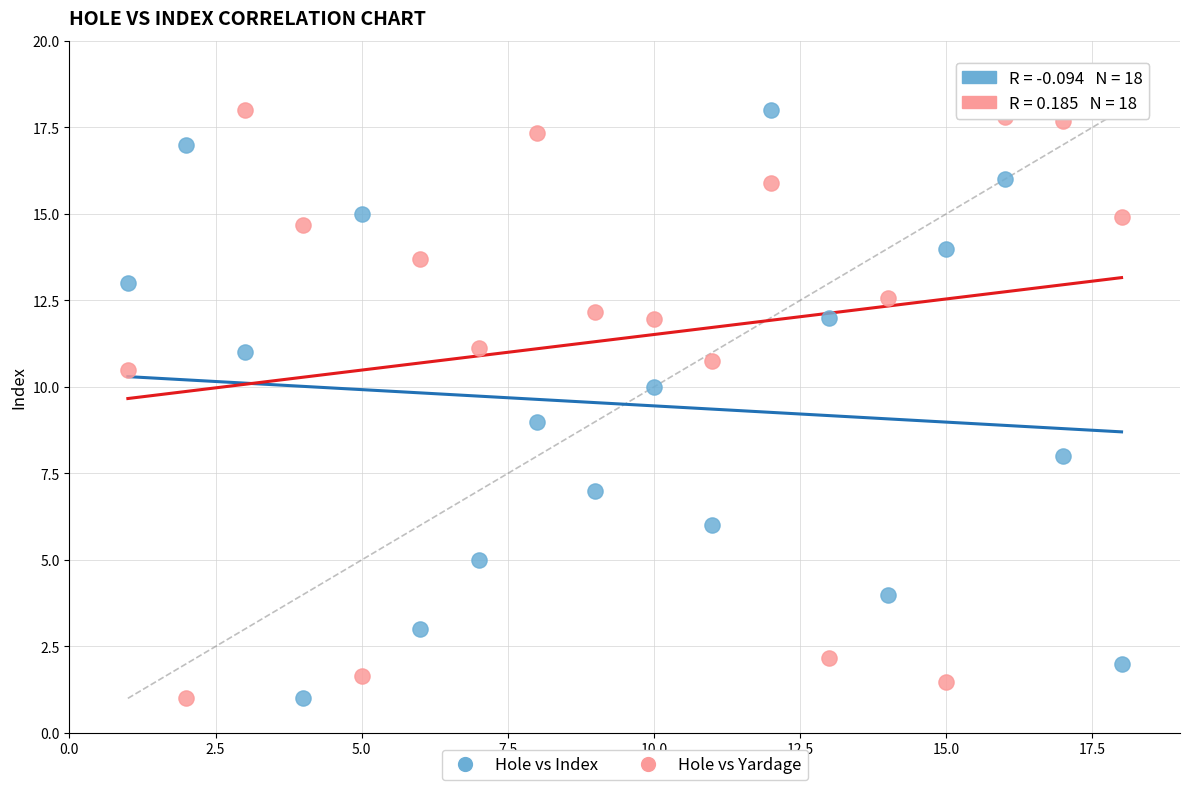

Across all data points, what is the range of X values (max minus min)?

17.0